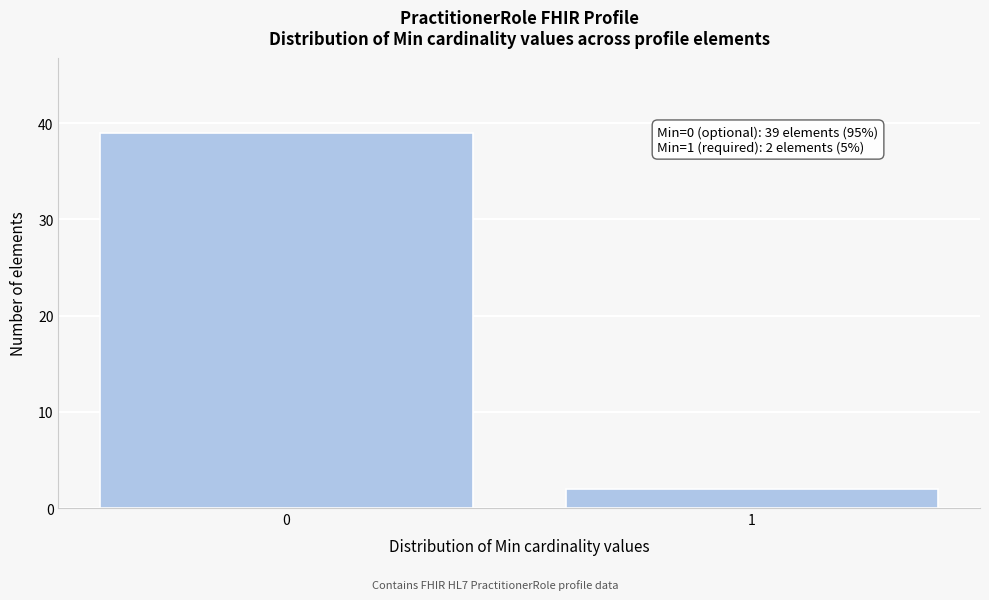

Reading left to right, transcribe all the data shown in this chart.

39	2